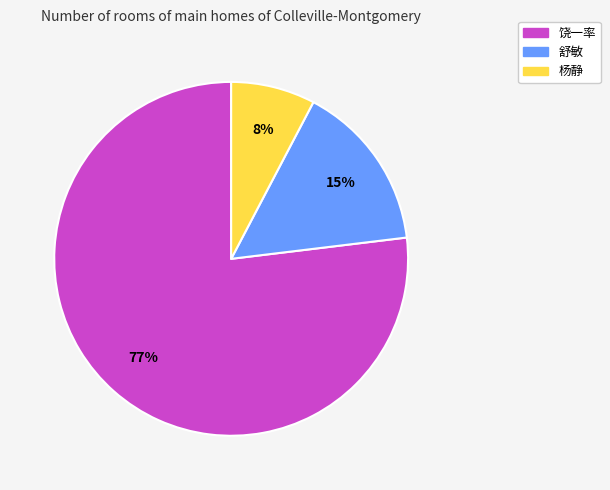

Is the sum of 舒敏 and 饶一率 greater than half?

Yes